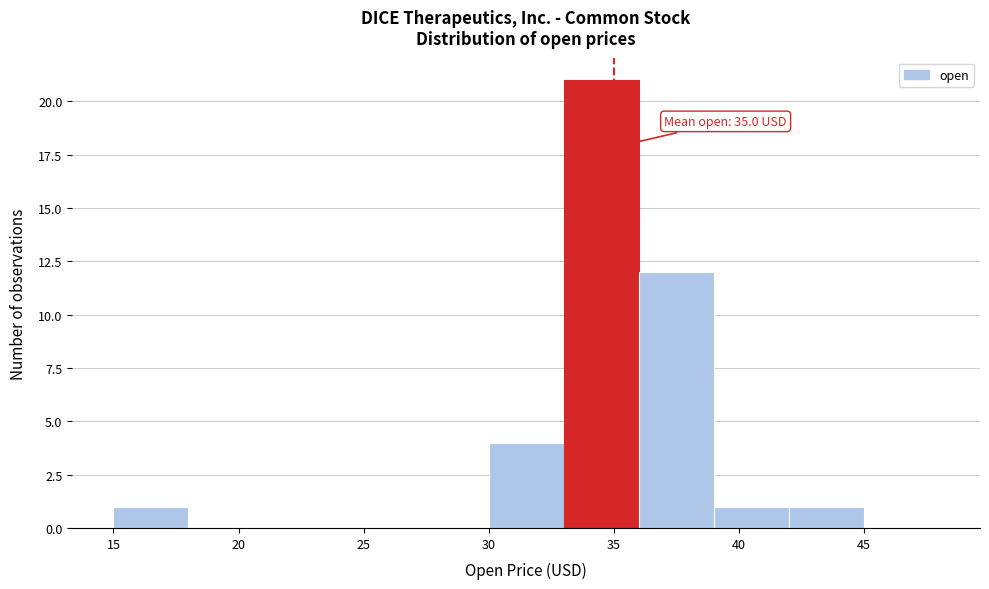

Over which range of the x-axis is the bar tallest?

33 to 36